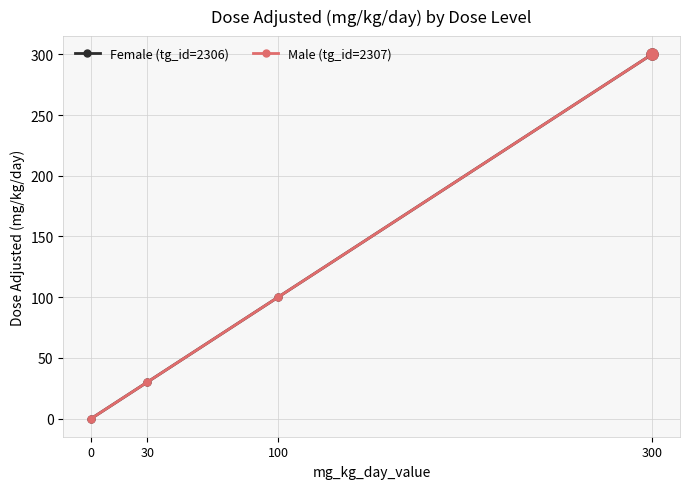

True or false: Female (tg_id=2306) and Male (tg_id=2307) intersect in this chart.

False